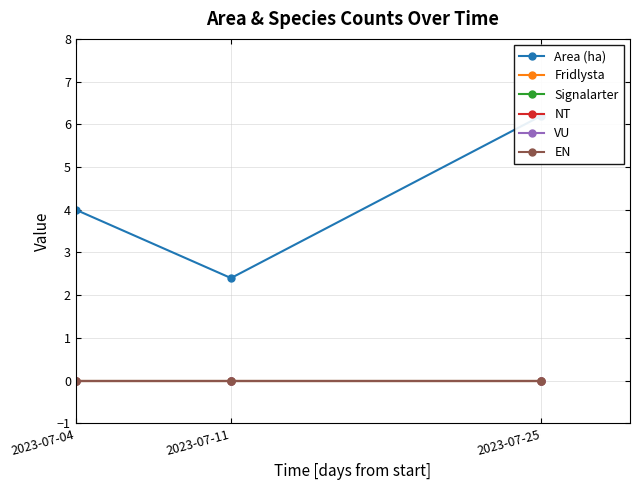

Which label corresponds to the largest value in the chart?

2023-07-25